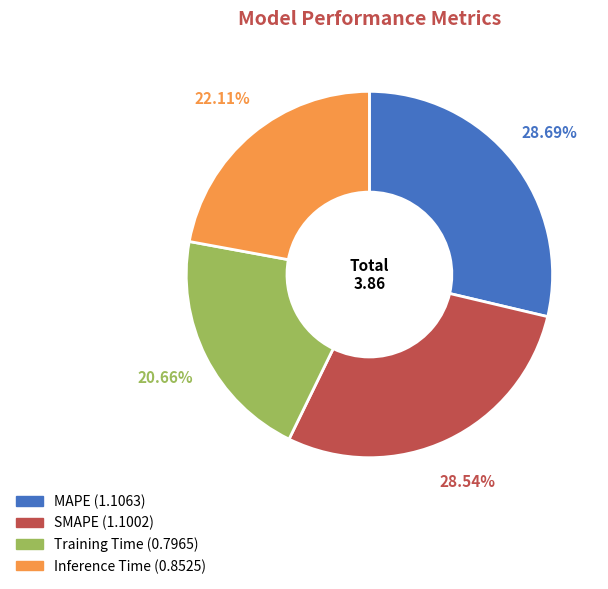

Which slice is the smallest?

Training Time